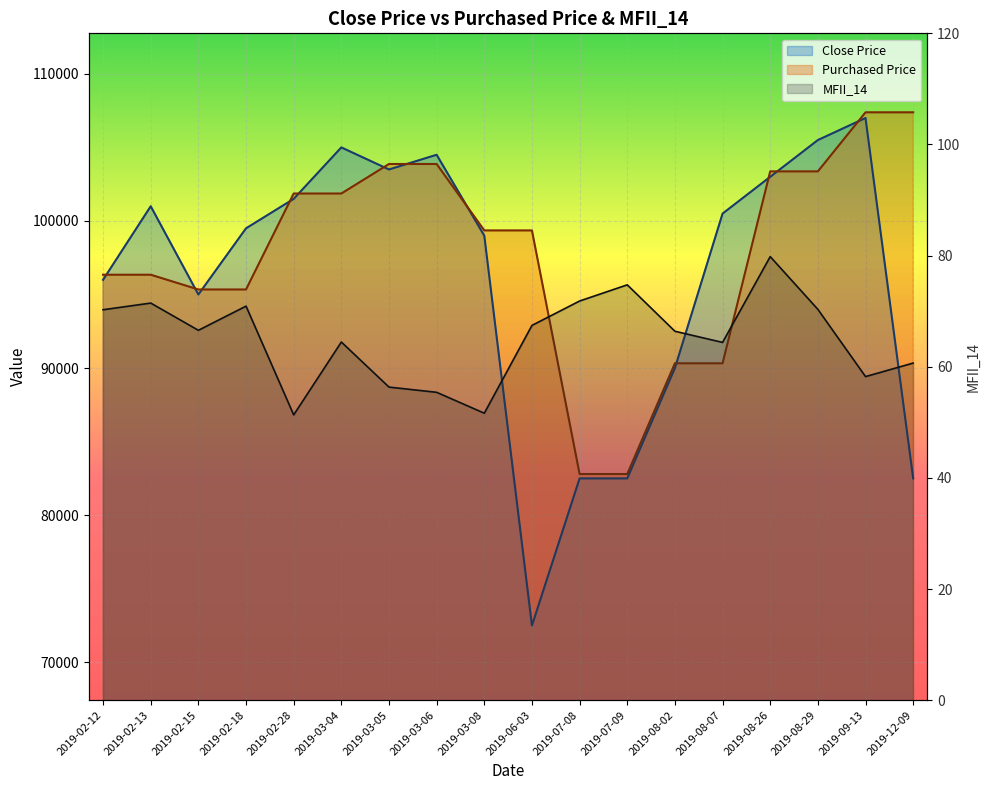

True or false: Purchased Price and Close Price intersect in this chart.

True